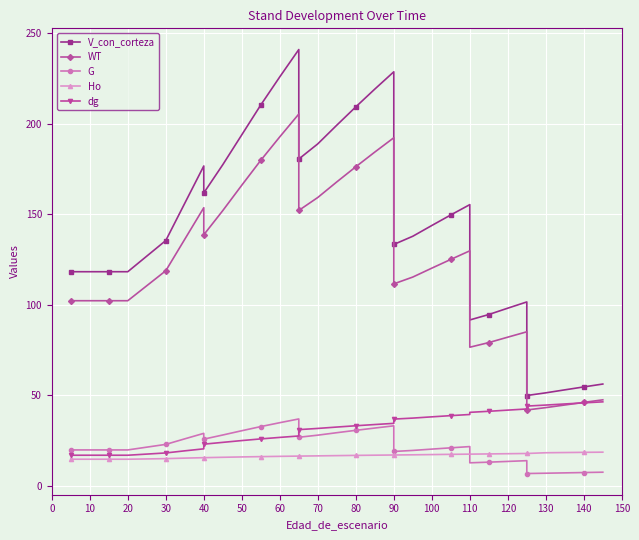

List the series in order of their peak value, highest first.

V_con_corteza, WT, dg, G, Ho